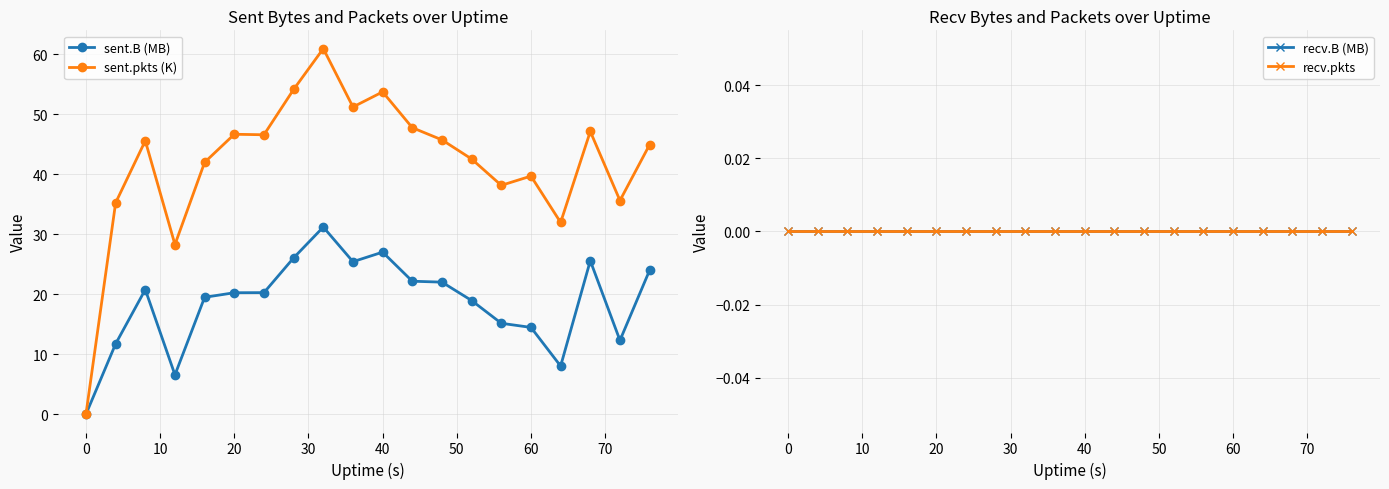

Reading right to left, extract all data points from this chart.

sent.B (MB): 24.0	12.3	25.6	8.0	14.5	15.2	18.9	22.0	22.2	27.0	25.4	31.2	26.0	20.3	20.2	19.5	6.6	20.8	11.7	0.0
sent.pkts (K): 44.9	35.6	47.1	32.0	39.7	38.1	42.5	45.7	47.7	53.7	51.2	60.9	54.1	46.6	46.6	42.0	28.3	45.6	35.2	0.0
recv.B (MB): 0.0	0.0	0.0	0.0	0.0	0.0	0.0	0.0	0.0	0.0	0.0	0.0	0.0	0.0	0.0	0.0	0.0	0.0	0.0	0.0
recv.pkts: 0.0	0.0	0.0	0.0	0.0	0.0	0.0	0.0	0.0	0.0	0.0	0.0	0.0	0.0	0.0	0.0	0.0	0.0	0.0	0.0